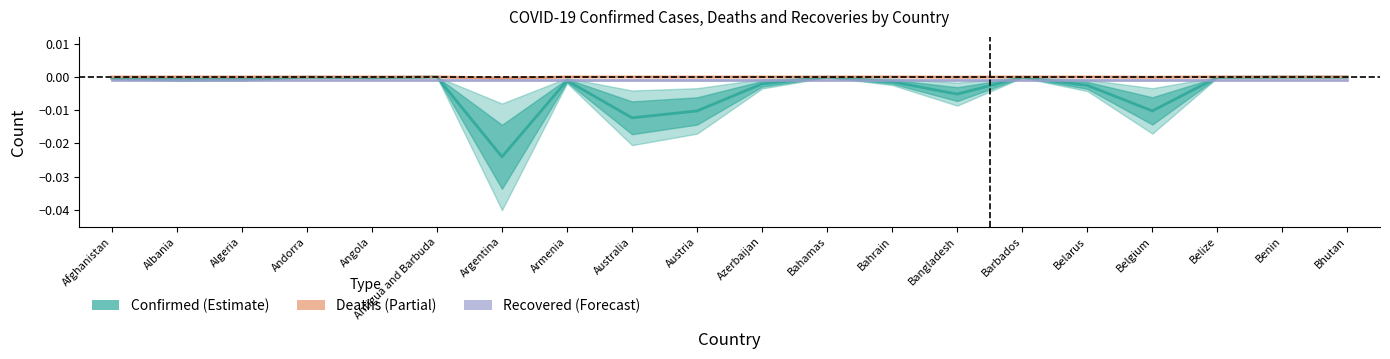

True or false: Deaths and Confirmed intersect in this chart.

False